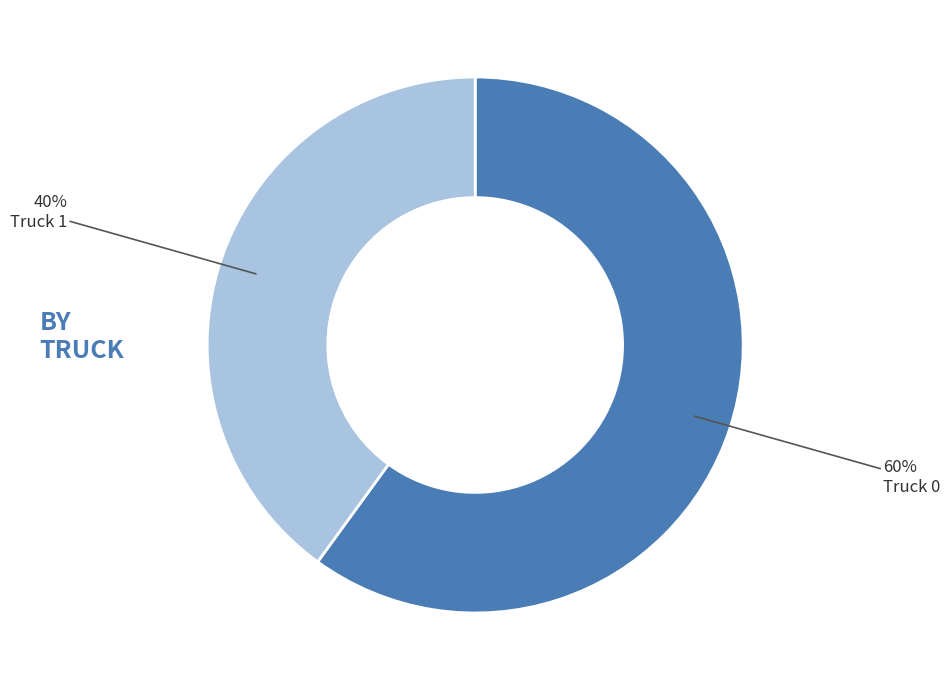

Is it true that Truck 0 is 60% of the pie?

True